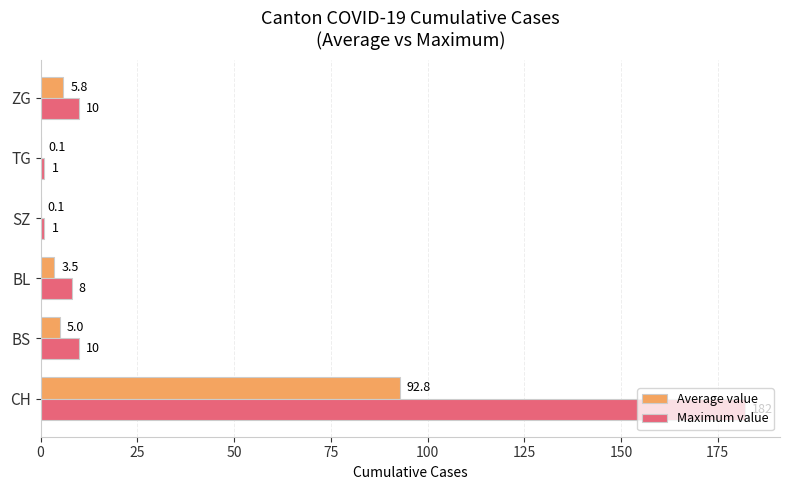

Which series changed the most between CH and ZG?

Maximum value